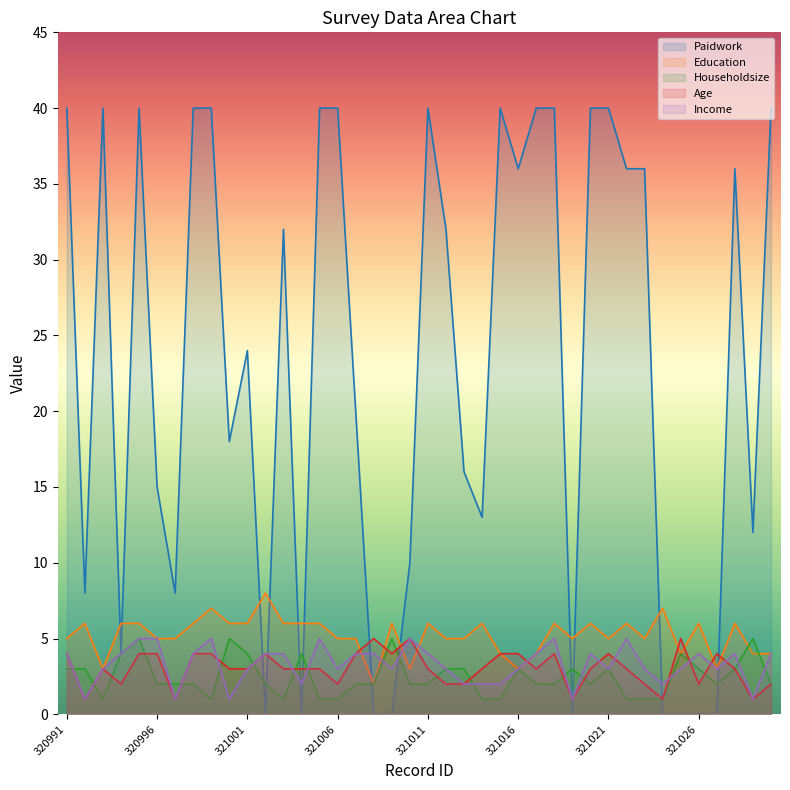

Between which two adjacent categories do Age and Paidwork first intersect?

321001 and 321002